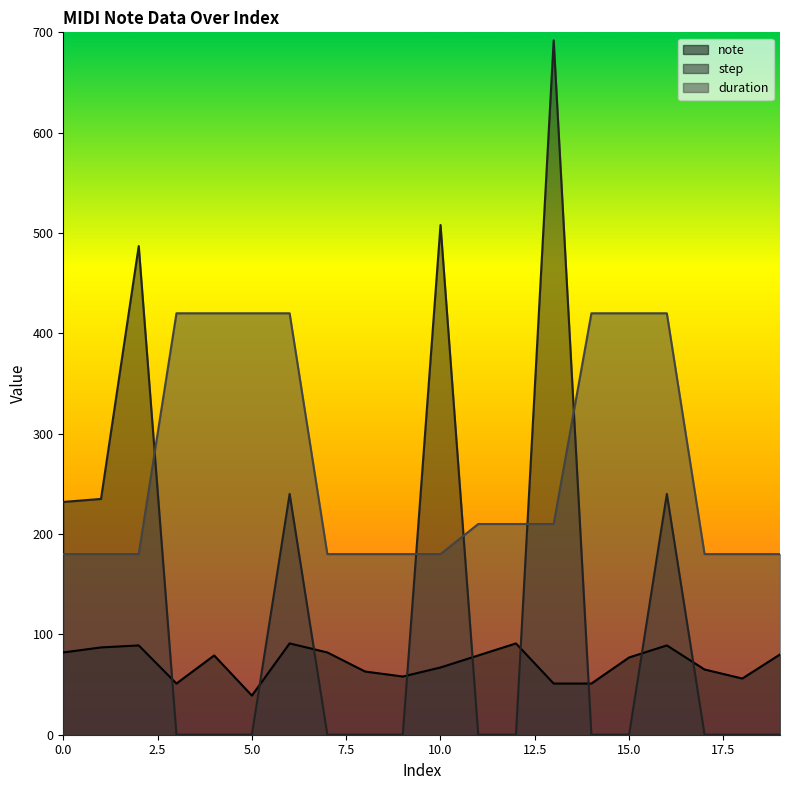

What is the approximate value of duration at 14?

420